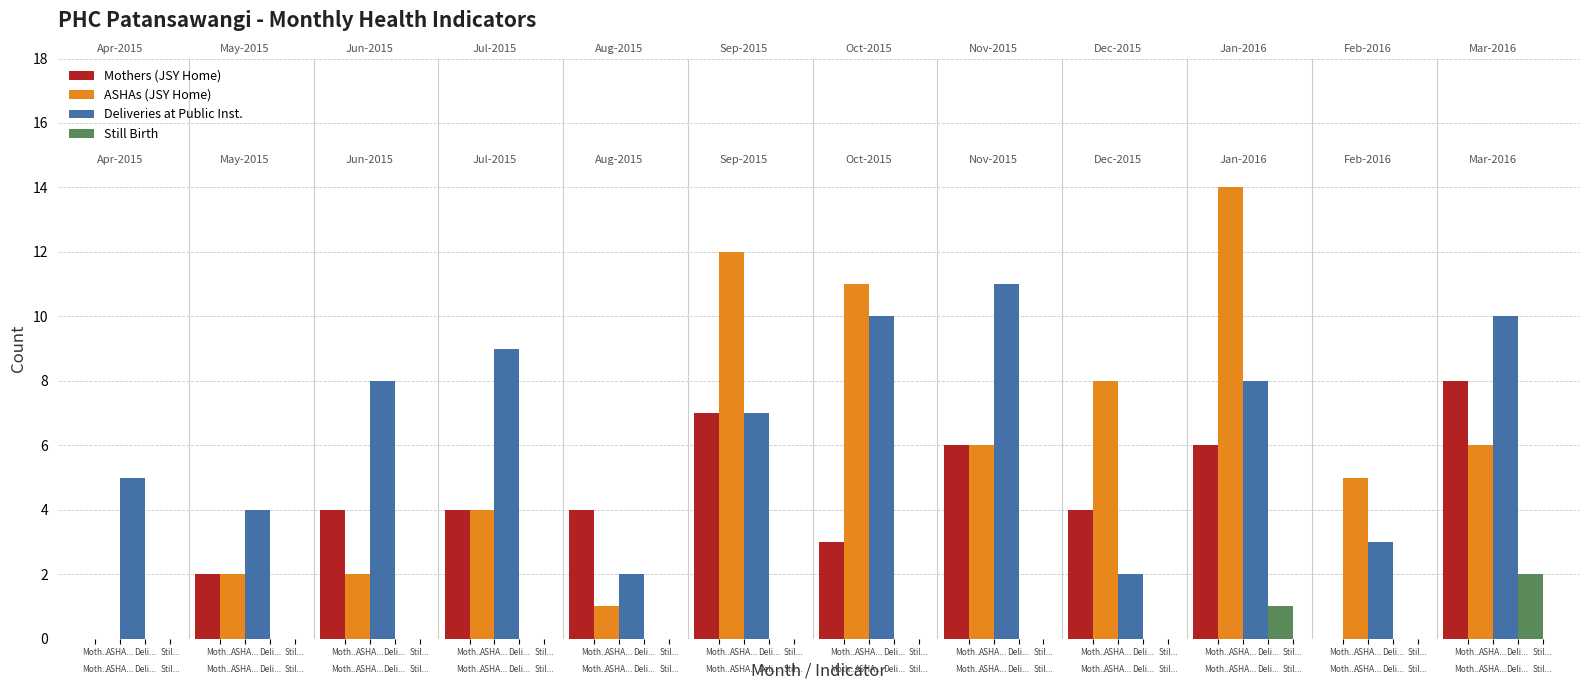

The ASHAs (JSY Home) series shows 2 at Deli.... True or false?

True